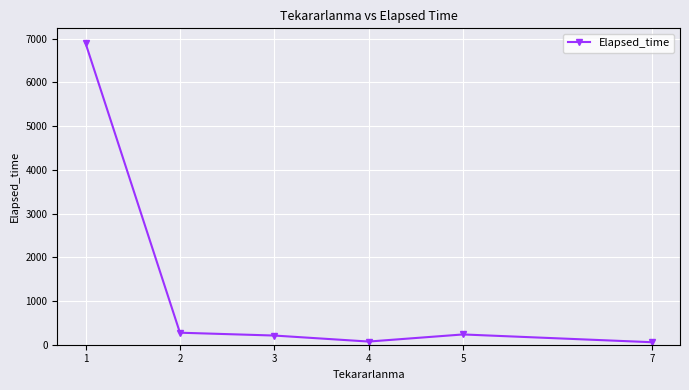

What is the difference between the values at 7 and 5?

177.5